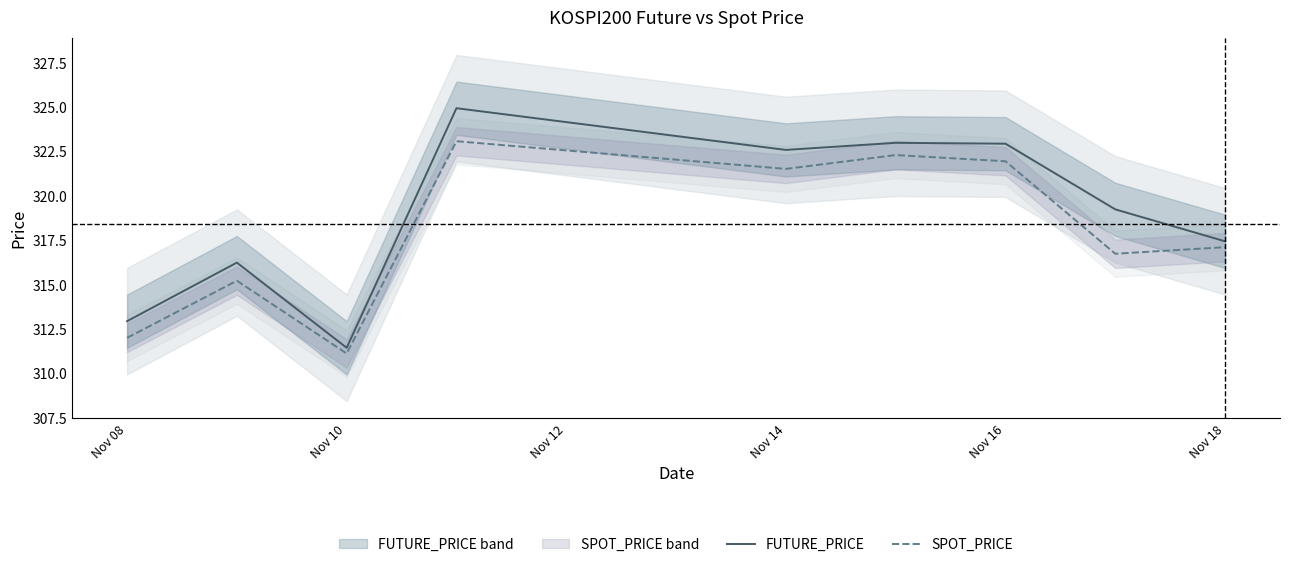

Is it true that FUTURE_PRICE equals 312.9 at Nov 08?

True